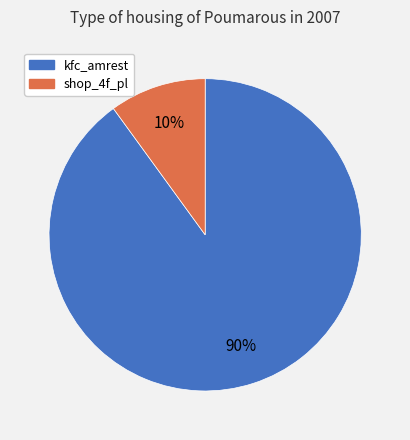

To the nearest percent, what is the difference between the largest and smallest slice percentages?

80%